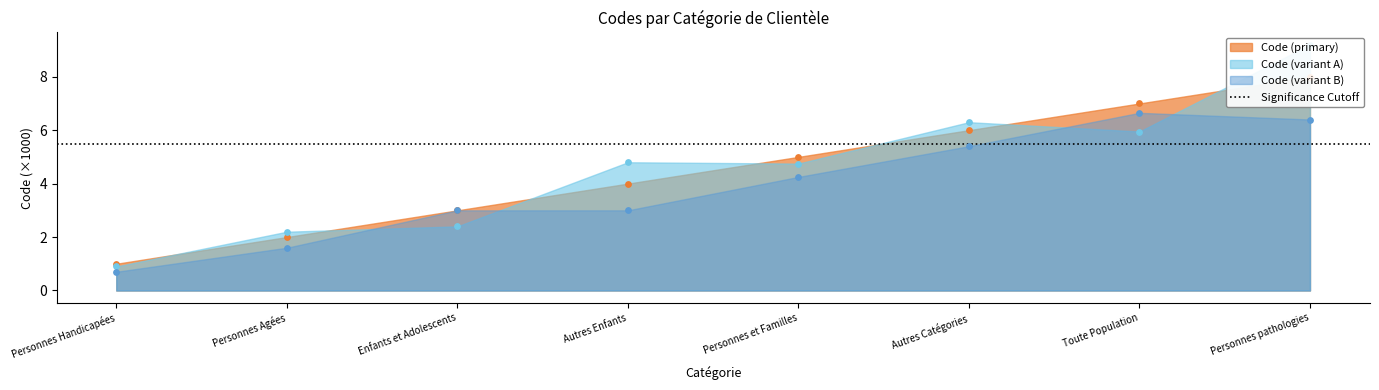

What is the ratio of the value at Autres Enfants to the value at Enfants et Adolescents?

1.3